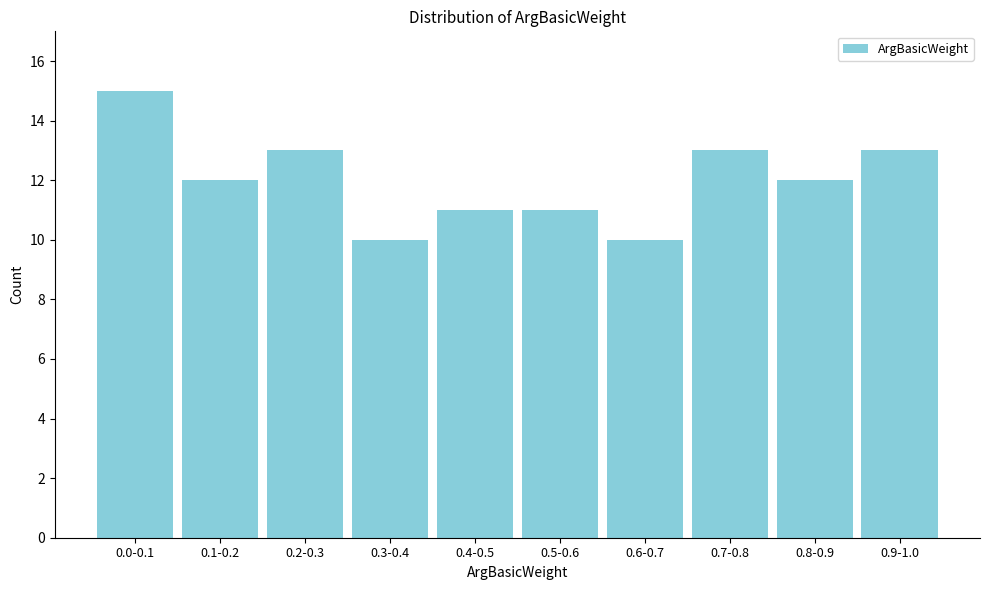

Reading left to right, list all the values displayed in this chart.

0.0-0.1=15	0.1-0.2=12	0.2-0.3=13	0.3-0.4=10	0.4-0.5=11	0.5-0.6=11	0.6-0.7=10	0.7-0.8=13	0.8-0.9=12	0.9-1.0=13